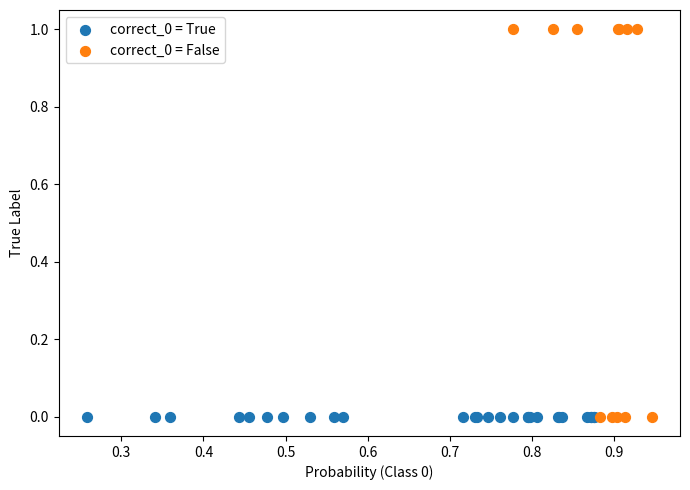

Which series reaches the maximum Y coordinate?

correct_0 = False